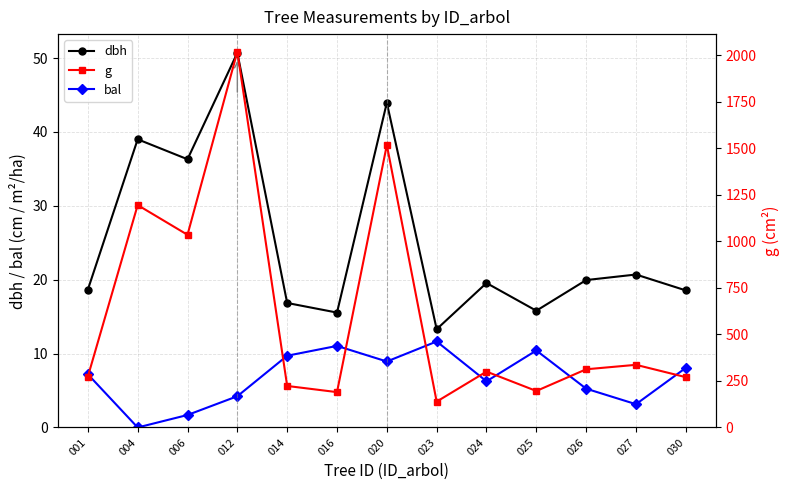

What is the maximum value shown in the chart?

2018.9